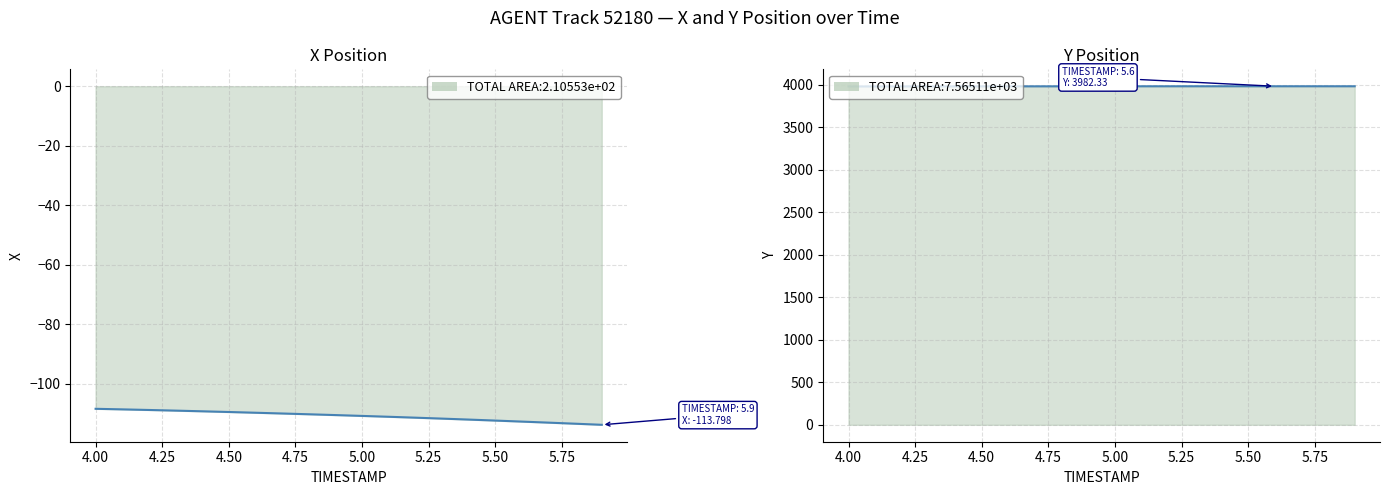

Between 4.1 and 4.9, which series saw the biggest shift?

X